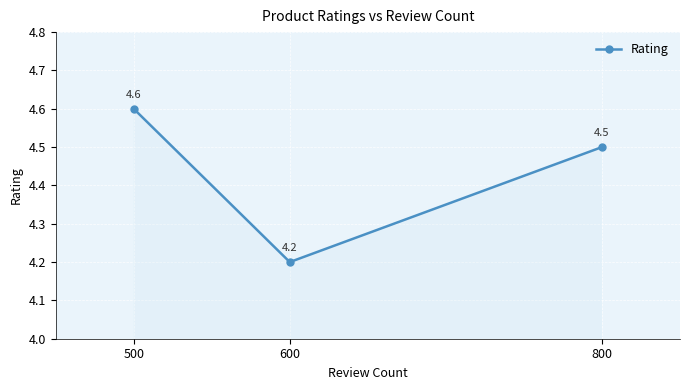

What is the value of the 1st point from the left?

4.6